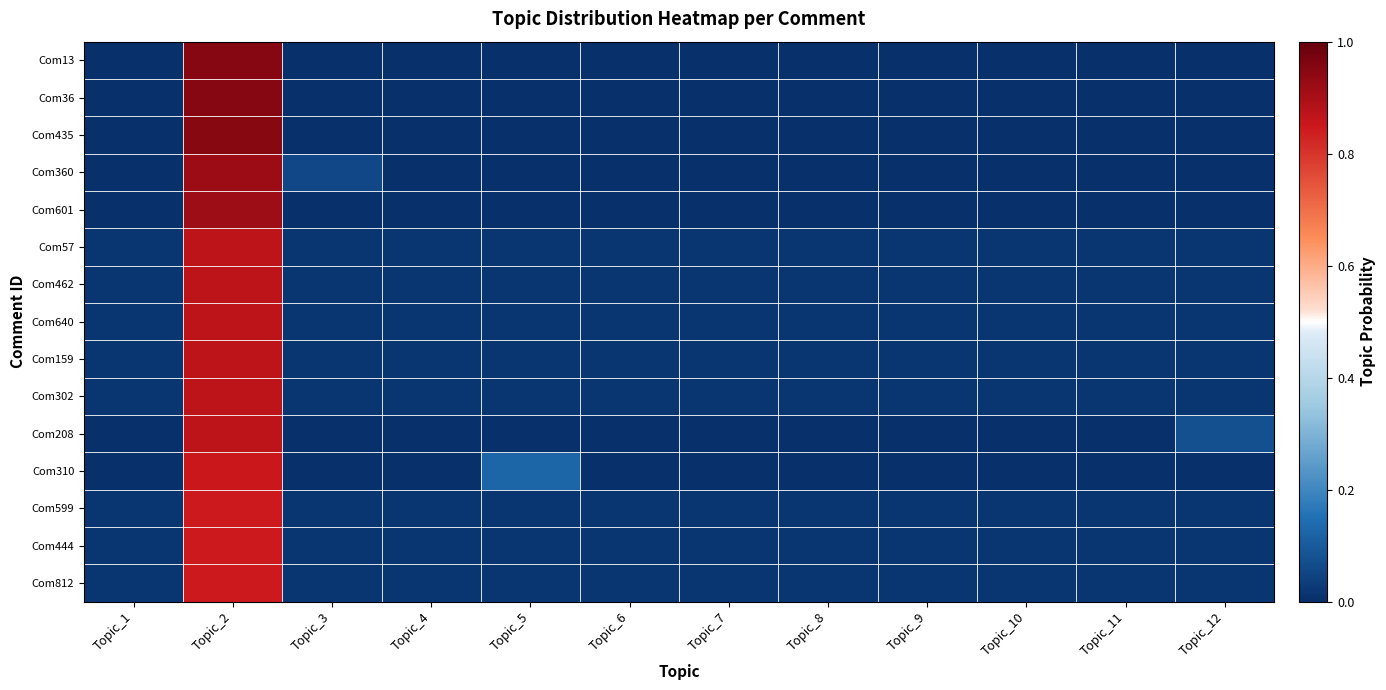

Count the number of data series in this chart.

15